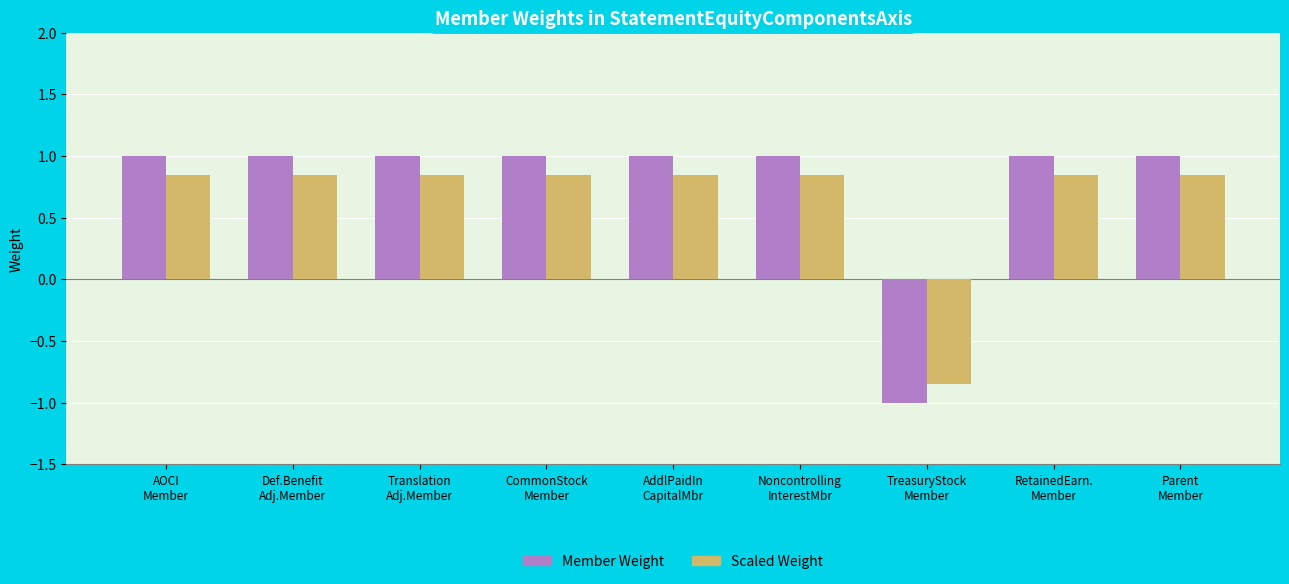

Which series has the largest total across all categories?

Member Weight